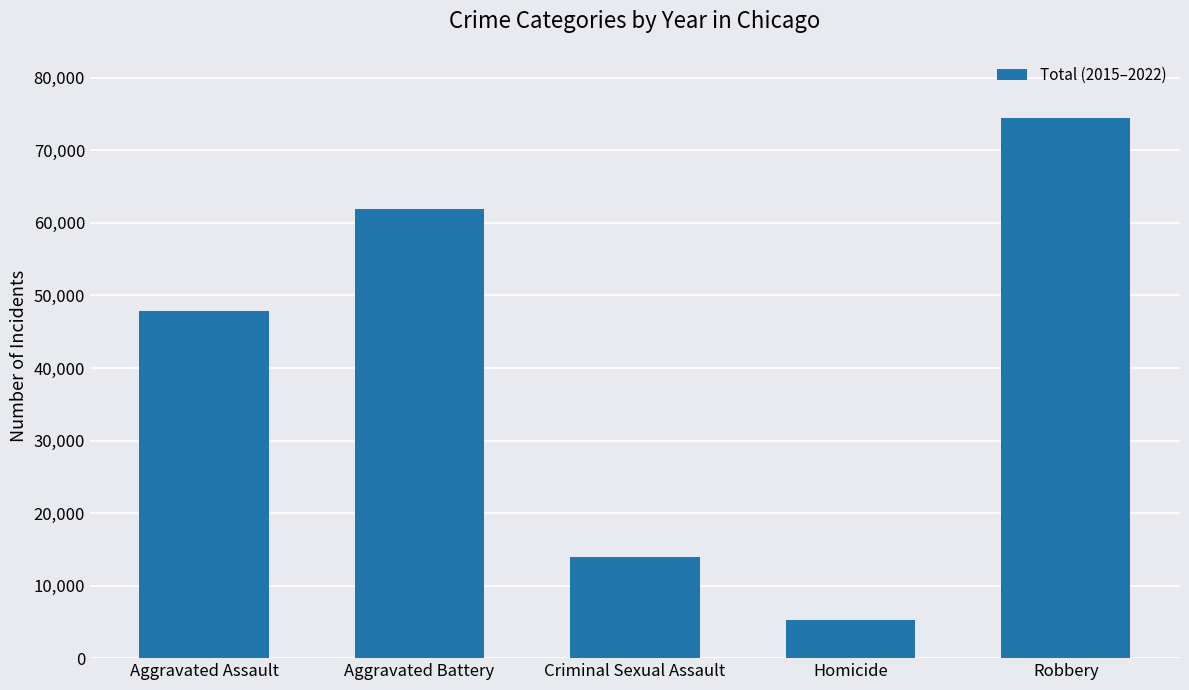

Reading left to right, transcribe all the data shown in this chart.

47909	61851	13951	5287	74485